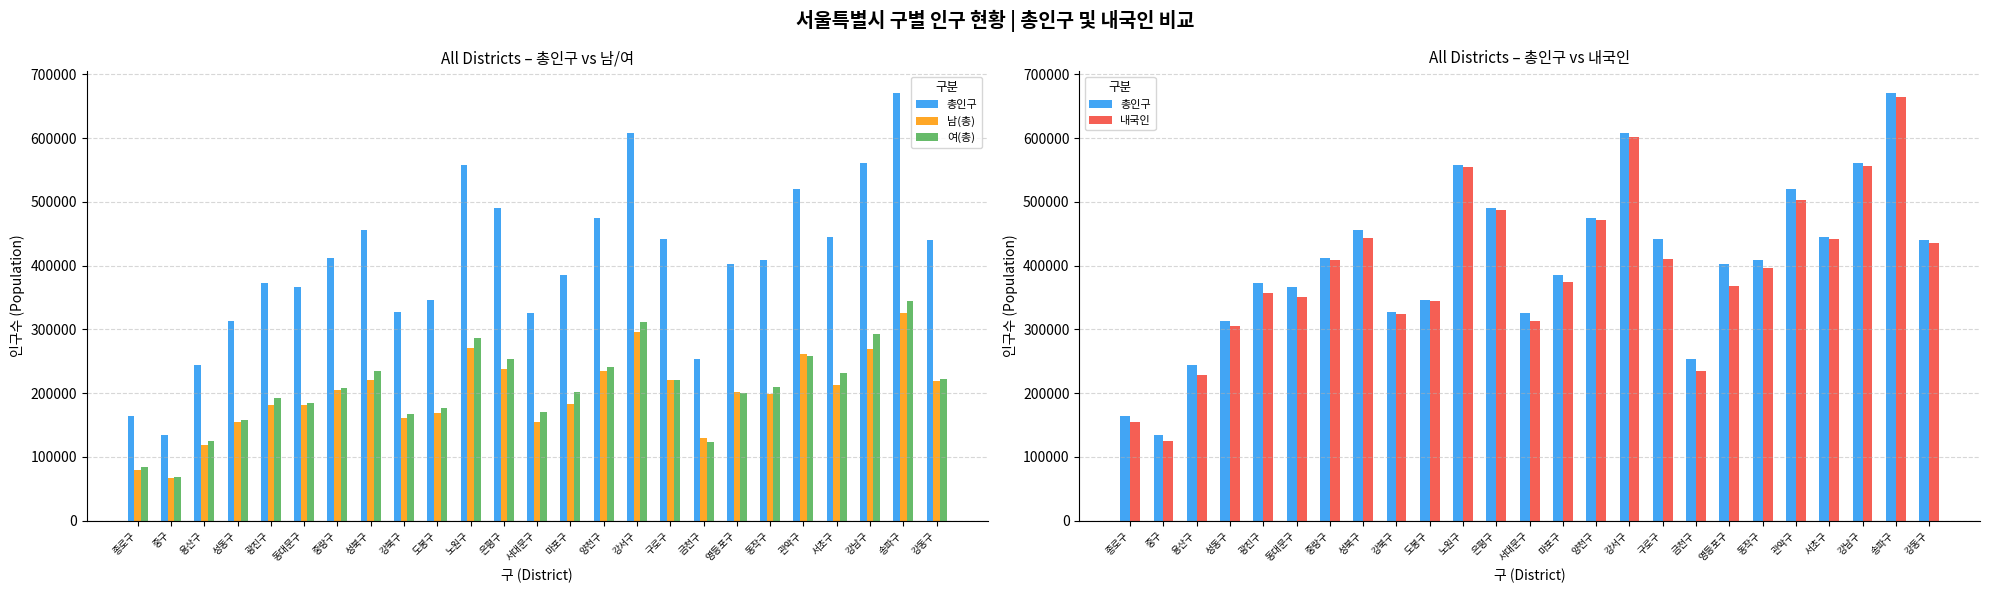

Which category has the highest value in the 내국인 series?

송파구